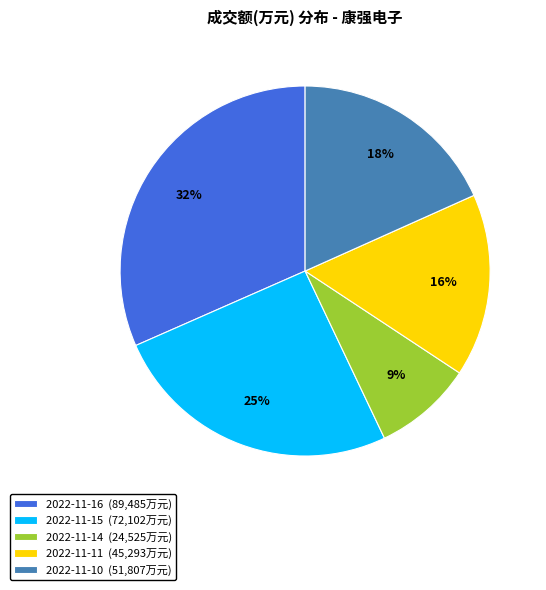

What is the smallest slice in the pie chart?

2022-11-14